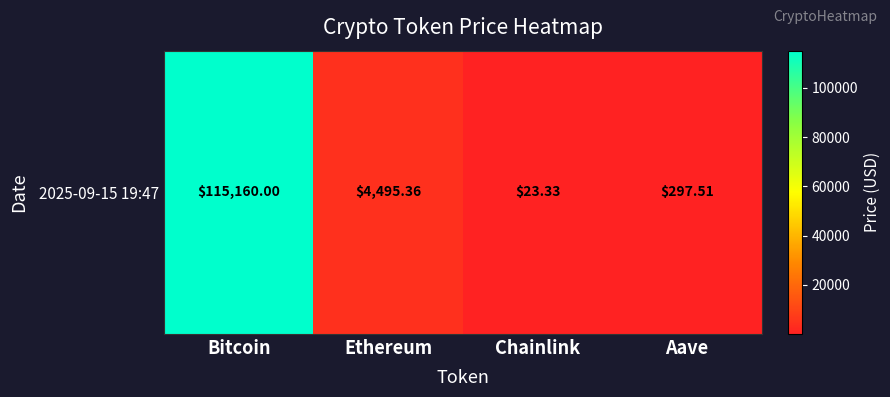

Reading left to right, what are all the values shown in this chart?

Bitcoin=115160.0	Ethereum=4495.4	Chainlink=23.3	Aave=297.5